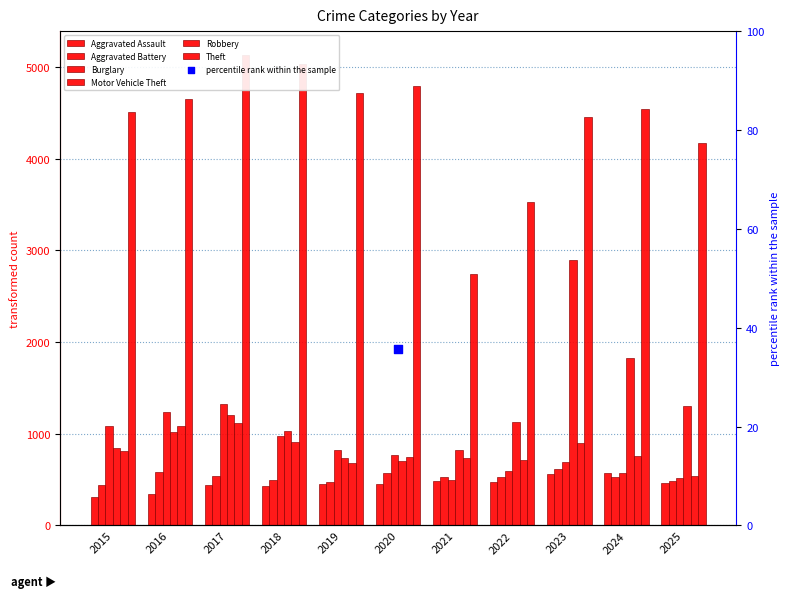

What is the total value across all series at 2015?

8006